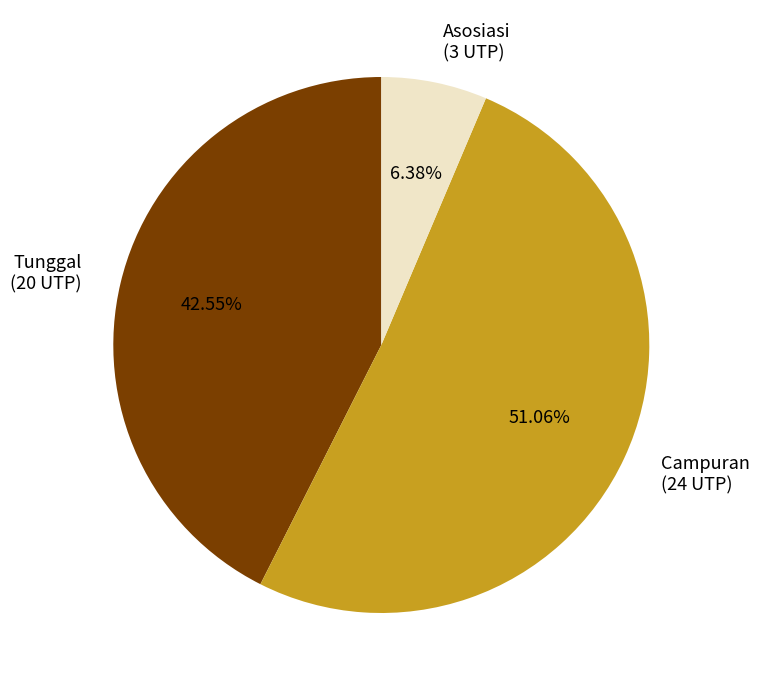

Do Tunggal (20 UTP) and Campuran (24 UTP) together represent more than half of the pie?

Yes